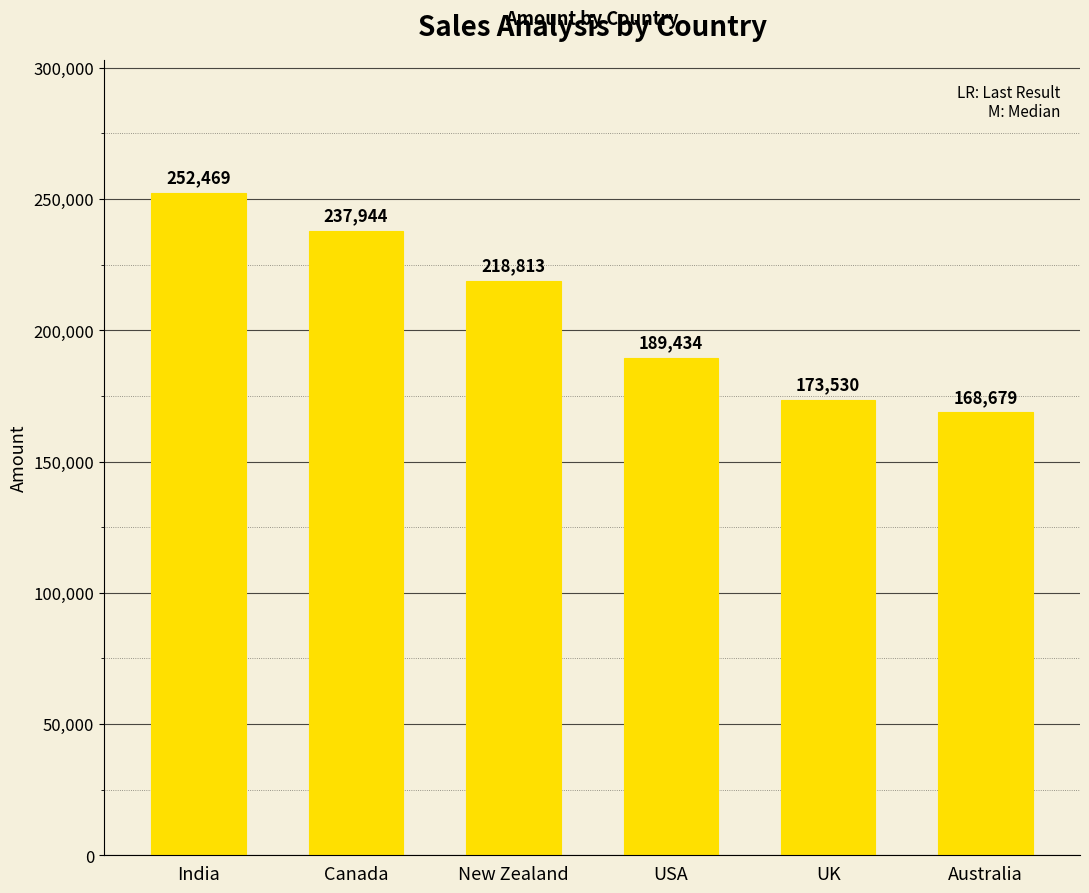

Is it true that the value at Australia is 168679?

True